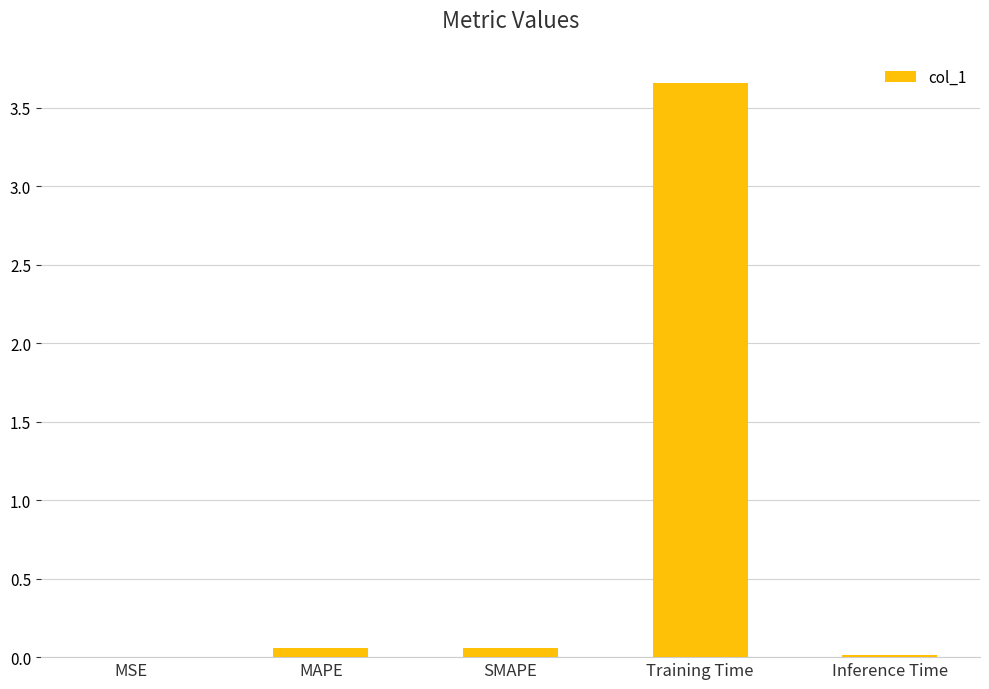

The value at MSE is 0.0. True or false?

True